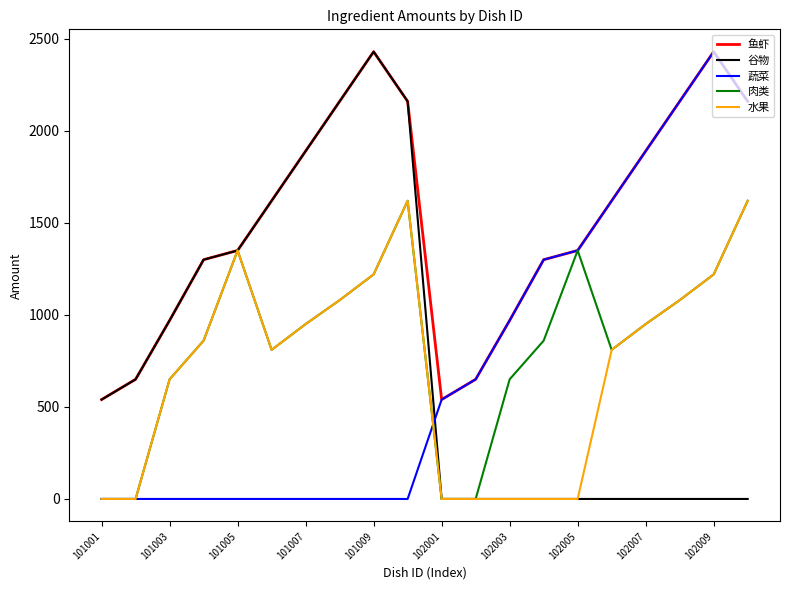

What is the maximum value for 谷物?

2430